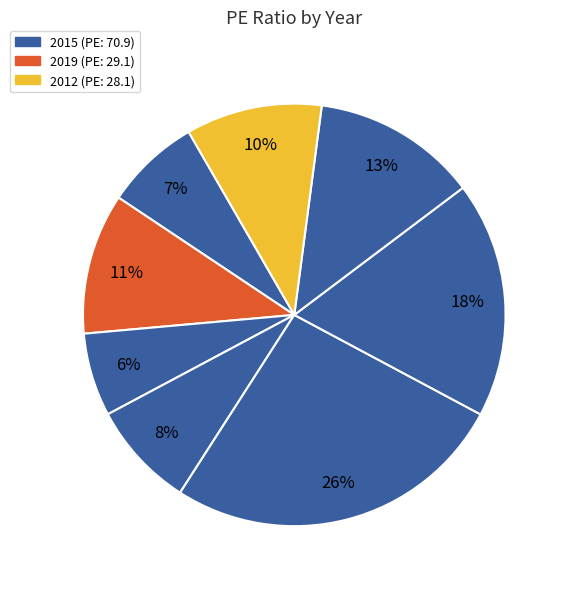

How many slices are in this pie chart?

8